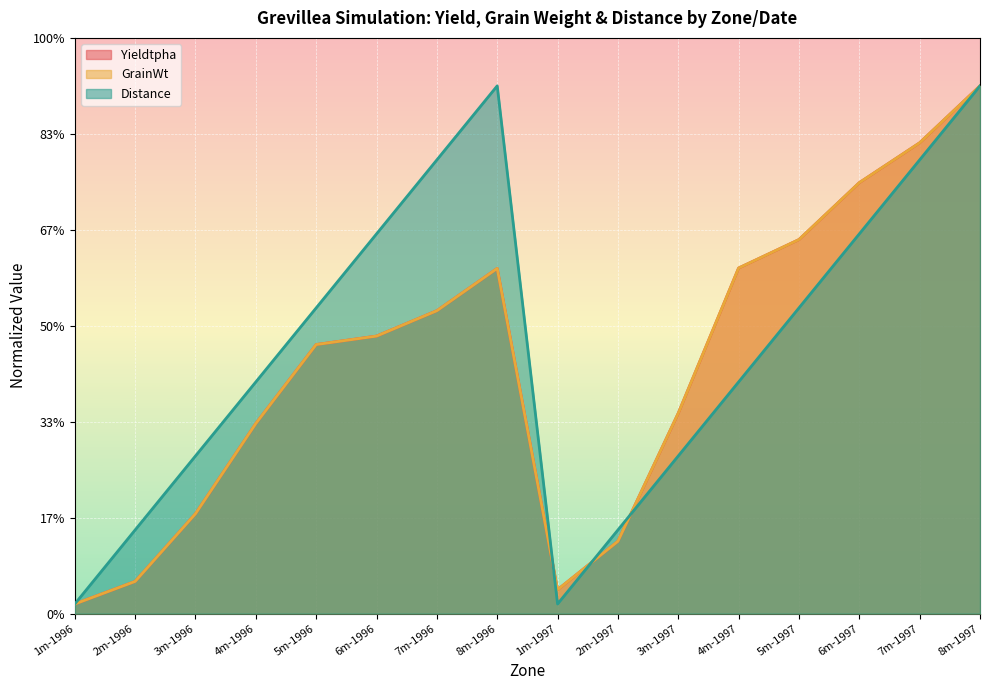

Between 4m-1997 and 8m-1997, which series saw the biggest shift?

Distance